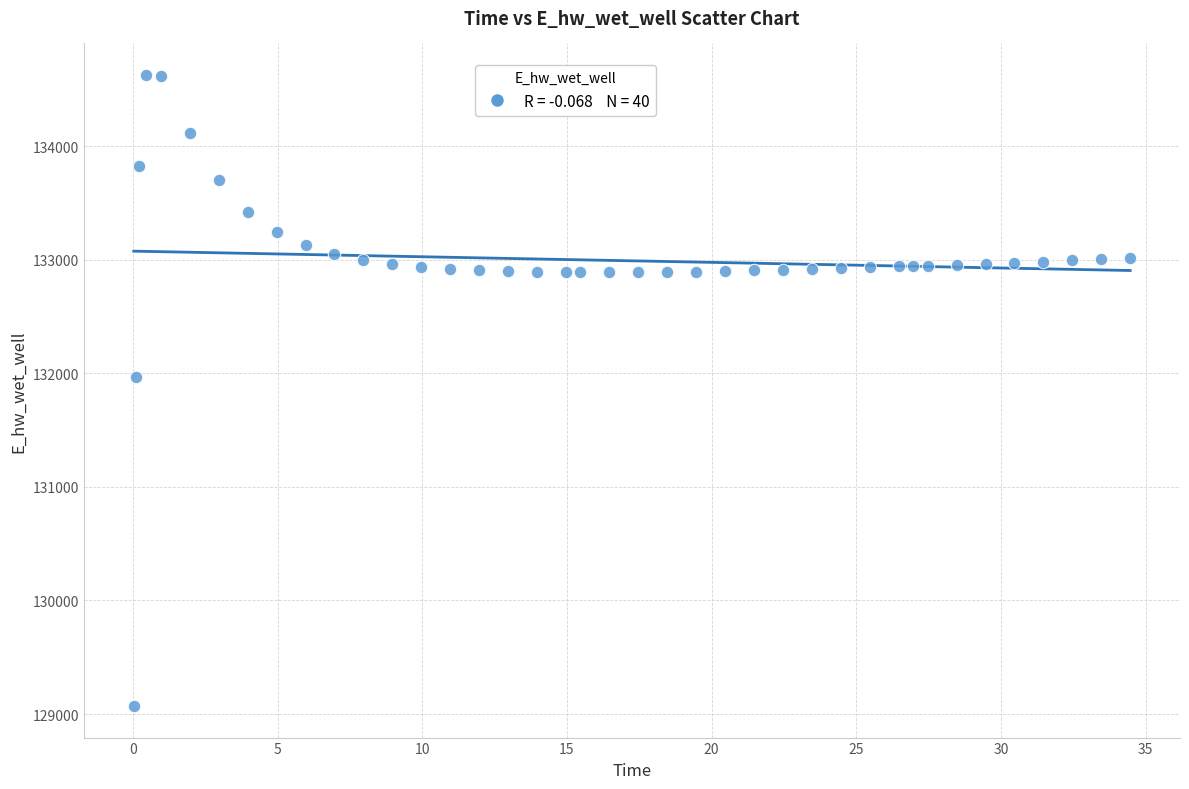

What is the range of Y values (max minus min)?

5557.8